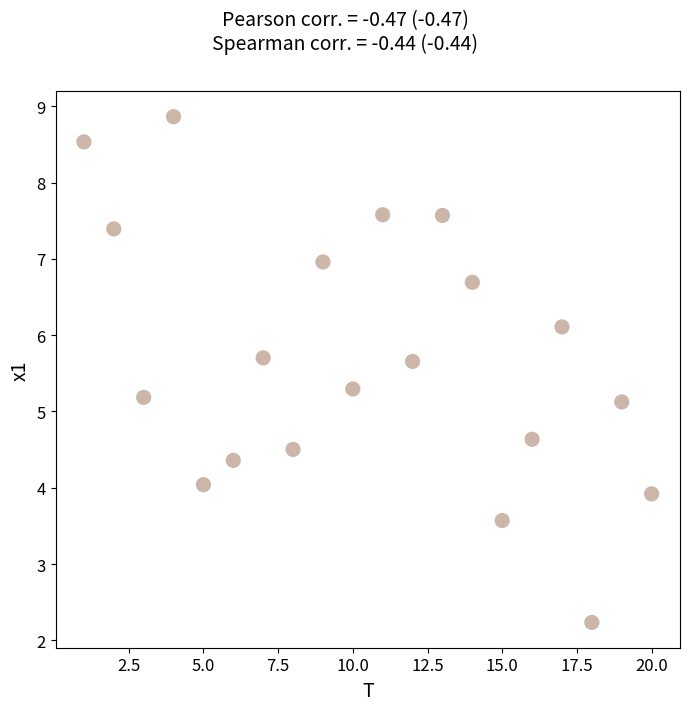

What is the range of X values (max minus min)?

19.0